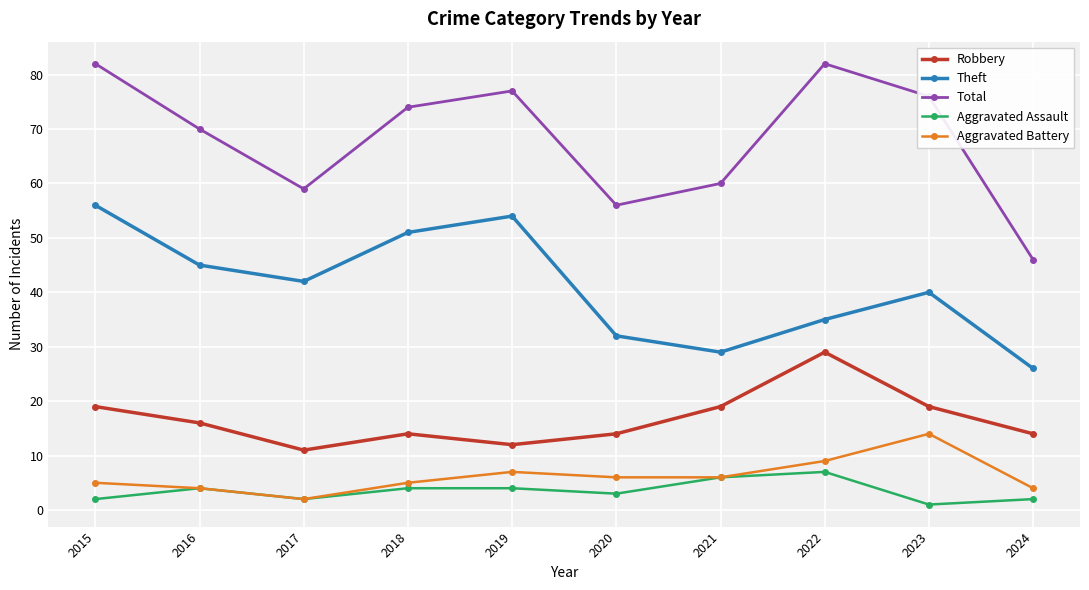

Rank the categories by Theft value from lowest to highest.

2024, 2021, 2020, 2022, 2023, 2017, 2016, 2018, 2019, 2015